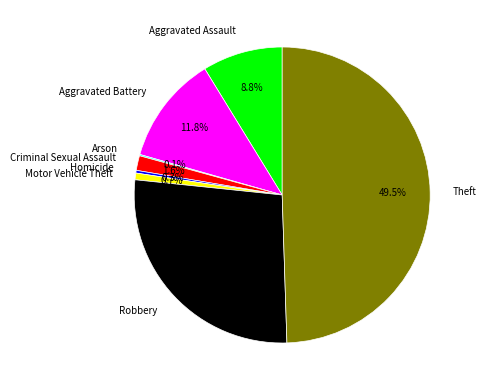

Which slice is the largest?

Theft